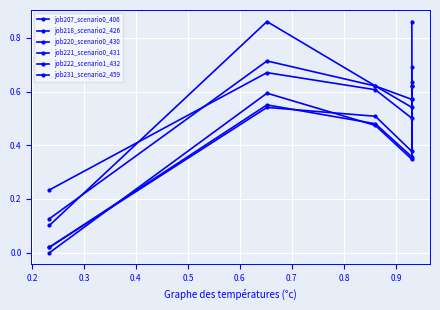

Reading right to left, list all the values displayed in this chart.

job207_scenario0_406: 0.6	0.4	0.5	0.5	0.0
job218_scenario2_426: 0.6	0.6	0.6	0.7	0.1
job220_scenario0_430: 0.6	0.4	0.5	0.6	0.0
job221_scenario0_431: 0.6	0.3	0.5	0.6	0.0
job222_scenario1_432: 0.9	0.5	0.6	0.7	0.2
job231_scenario2_459: 0.7	0.5	0.6	0.9	0.1